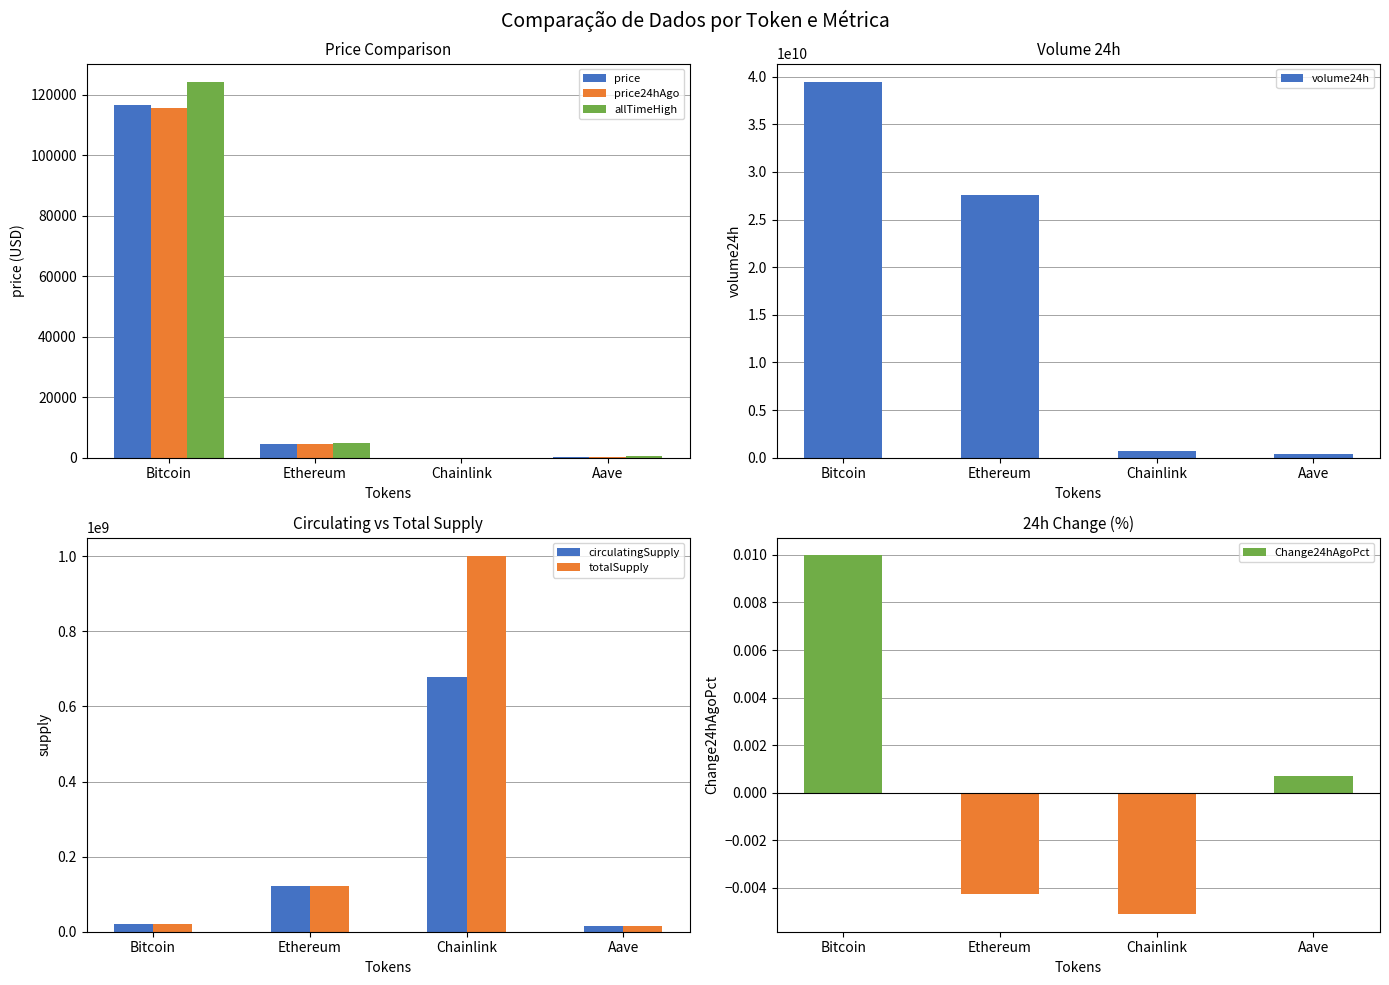

What is the label of the 4th bar from the right?

Bitcoin